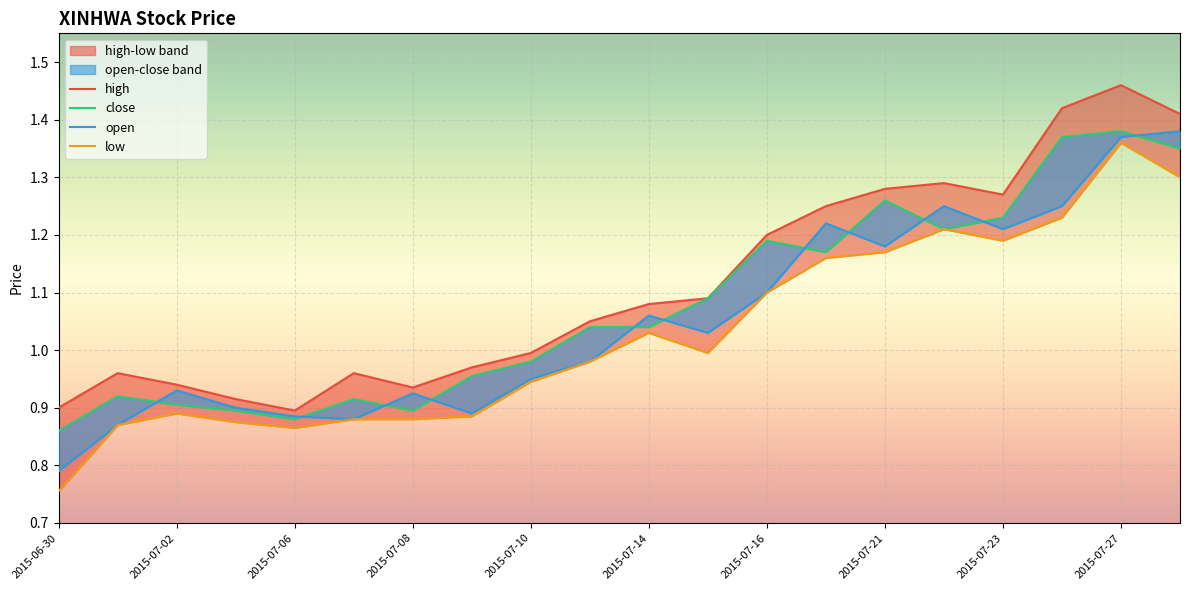

What is the approximate value of high at 2015-07-23?

1.3